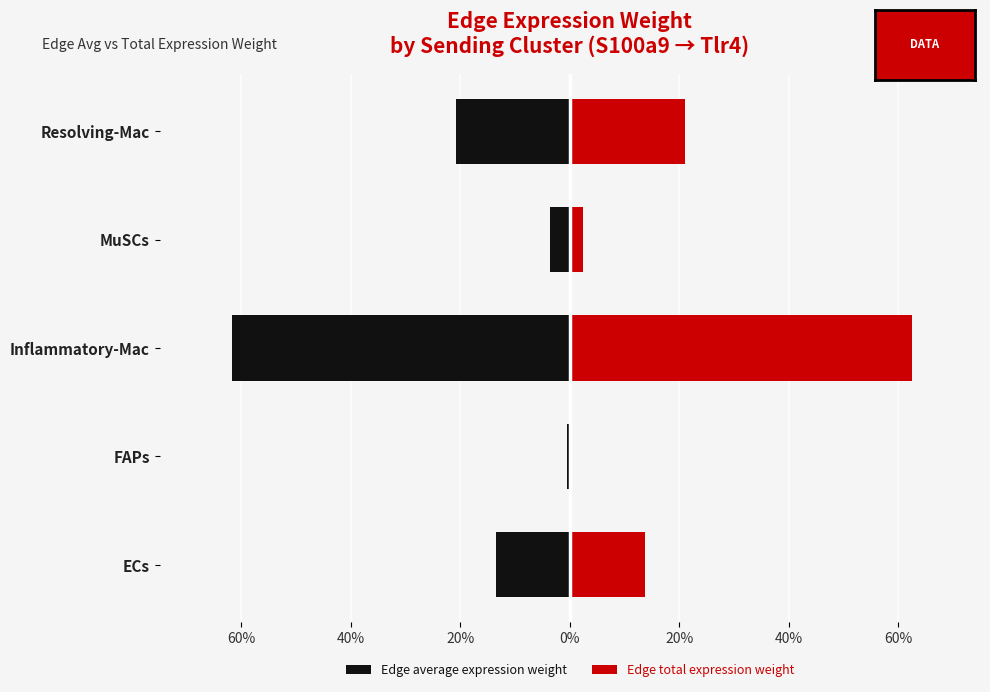

What is the sum of all Edge total expression weight values?

100.0